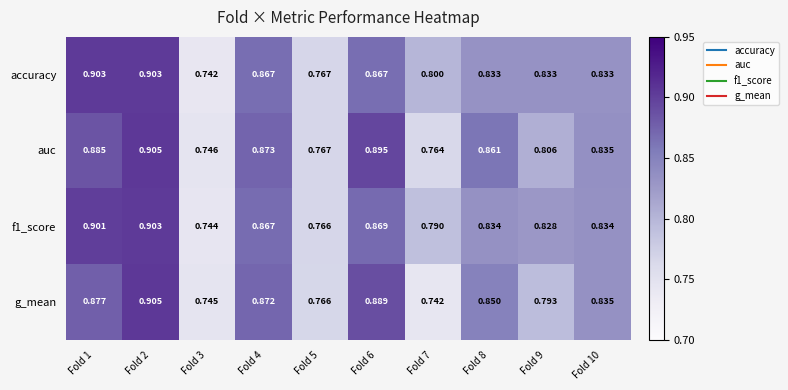

Which series has the largest range (max minus min)?

g_mean